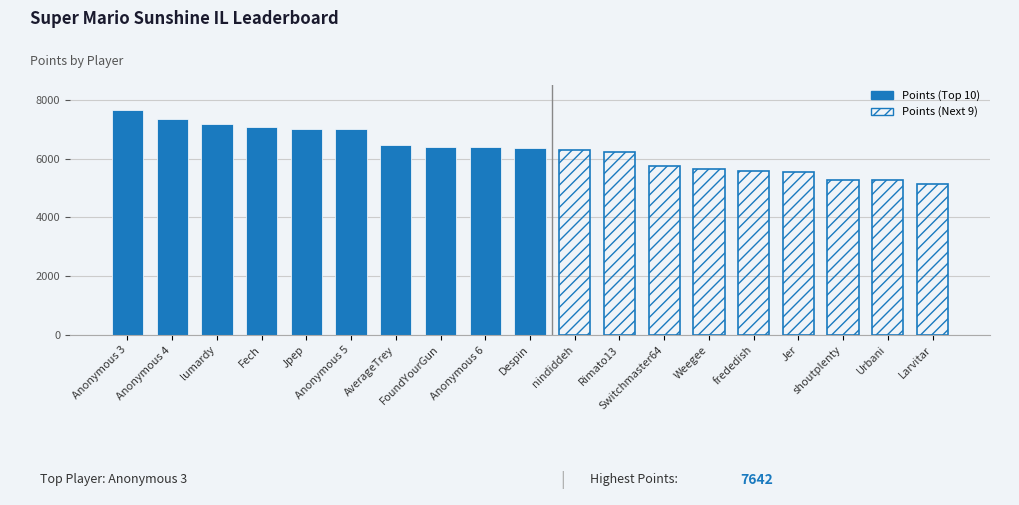

At which label does Medals reach its minimum?

Larvitar